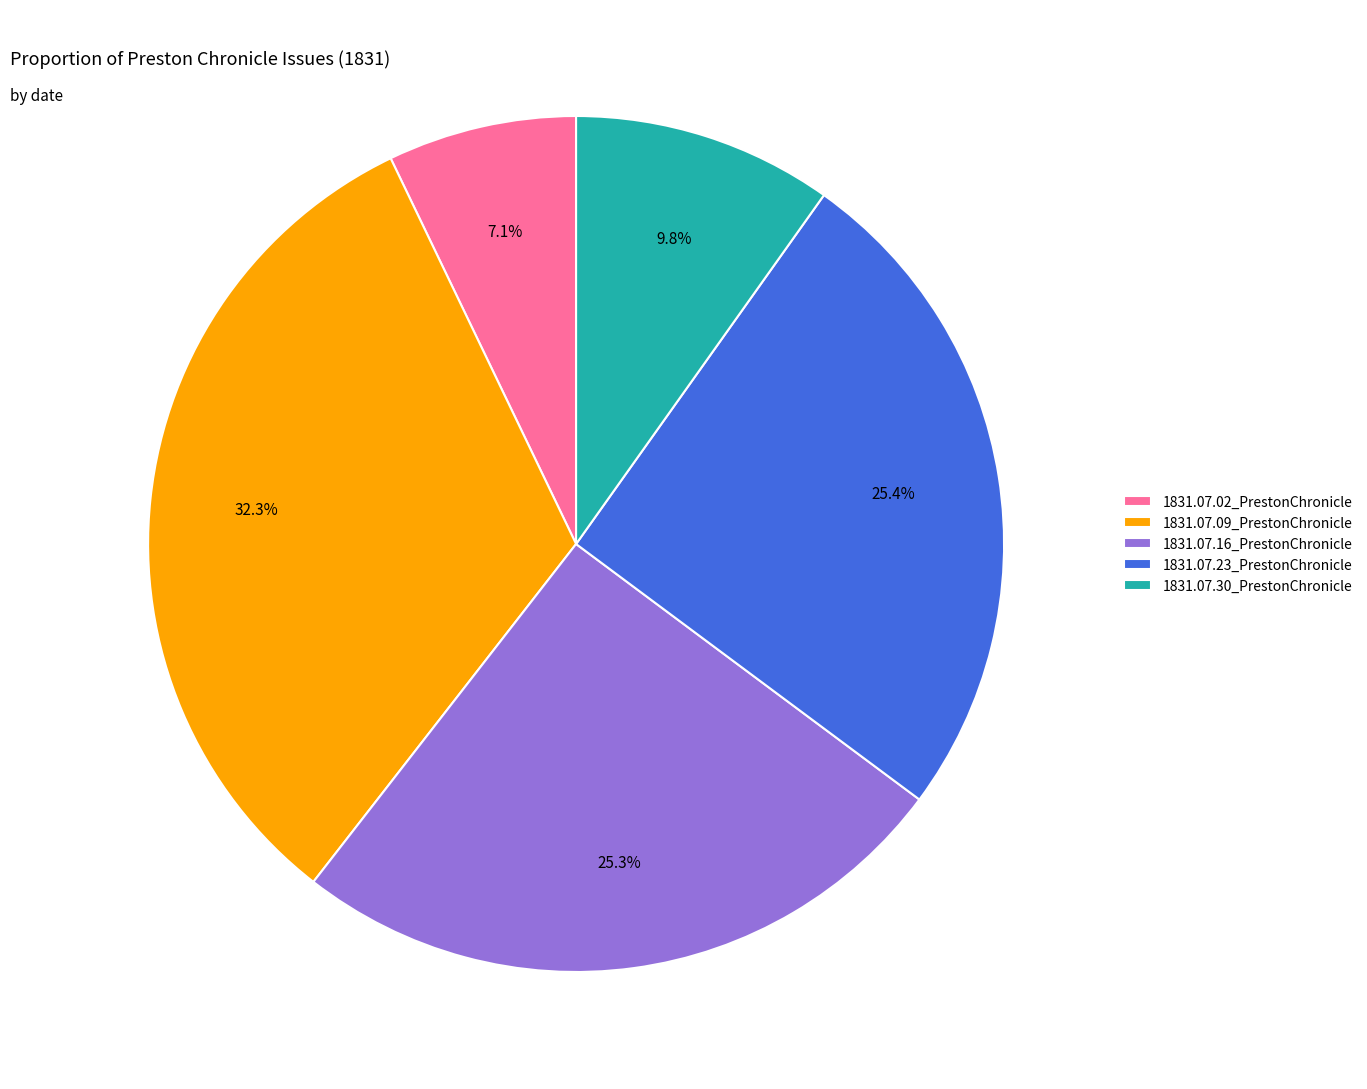

What percentage is NOT represented by 1831.07.09_PrestonChronicle?

67.7%